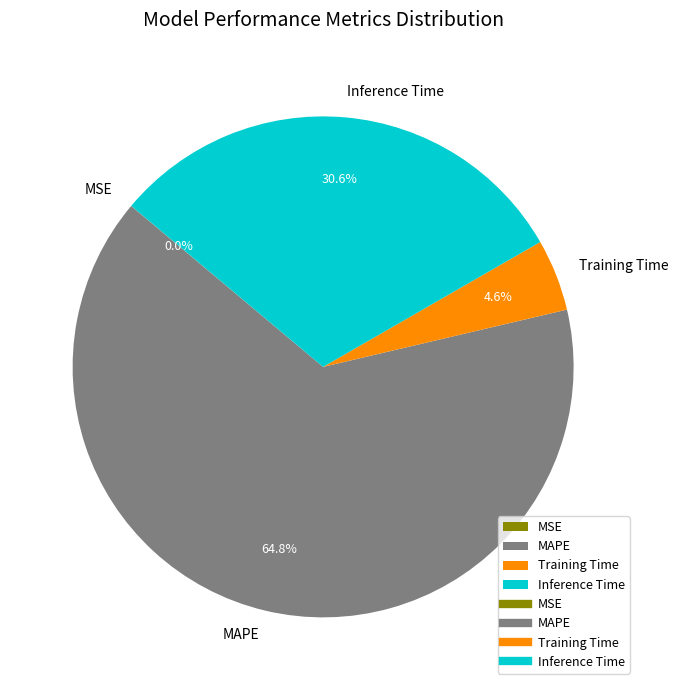

Which category accounts for the majority?

MAPE